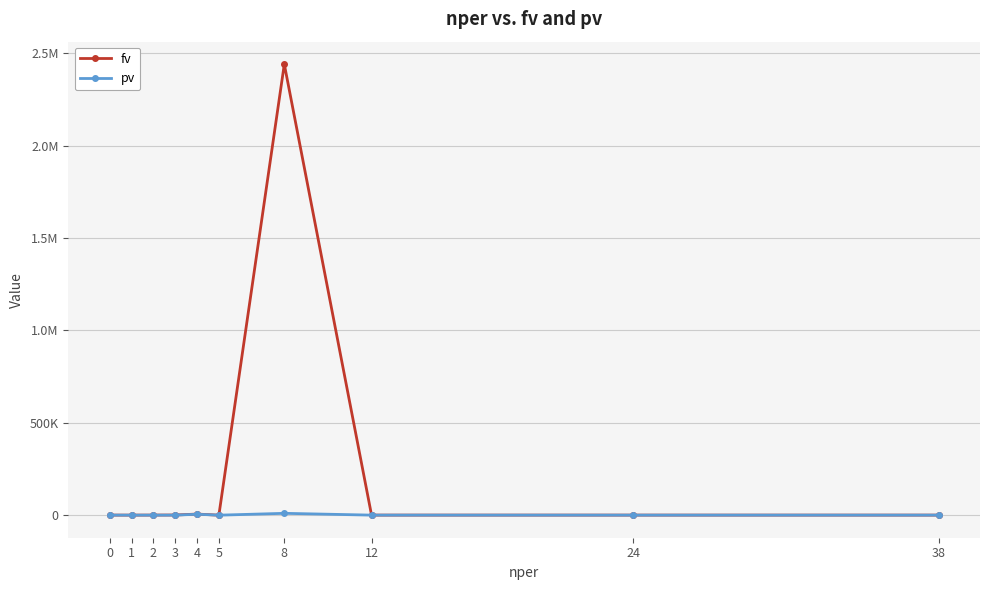

Is this an area chart (filled region under the line)?

No